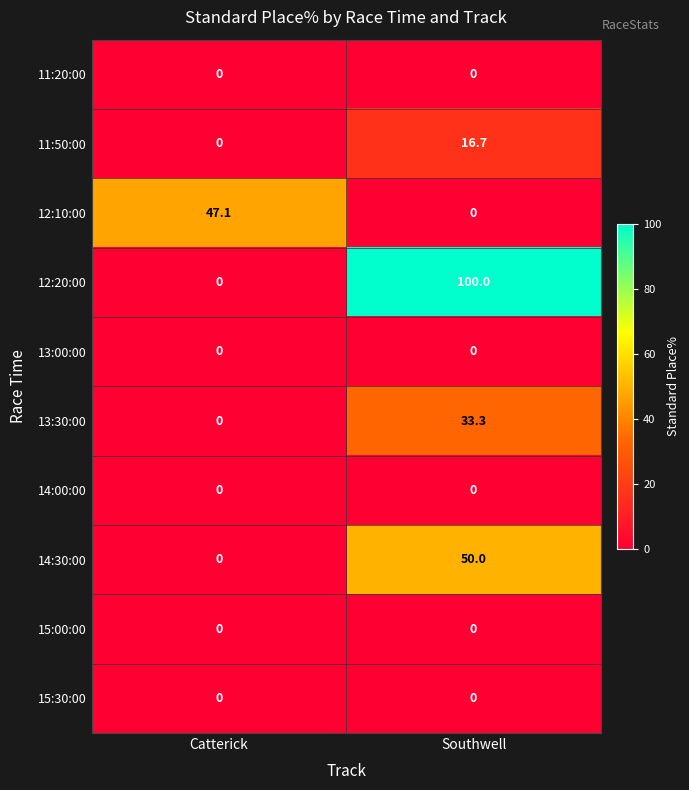

At which category is the sum across all series the highest?

Southwell